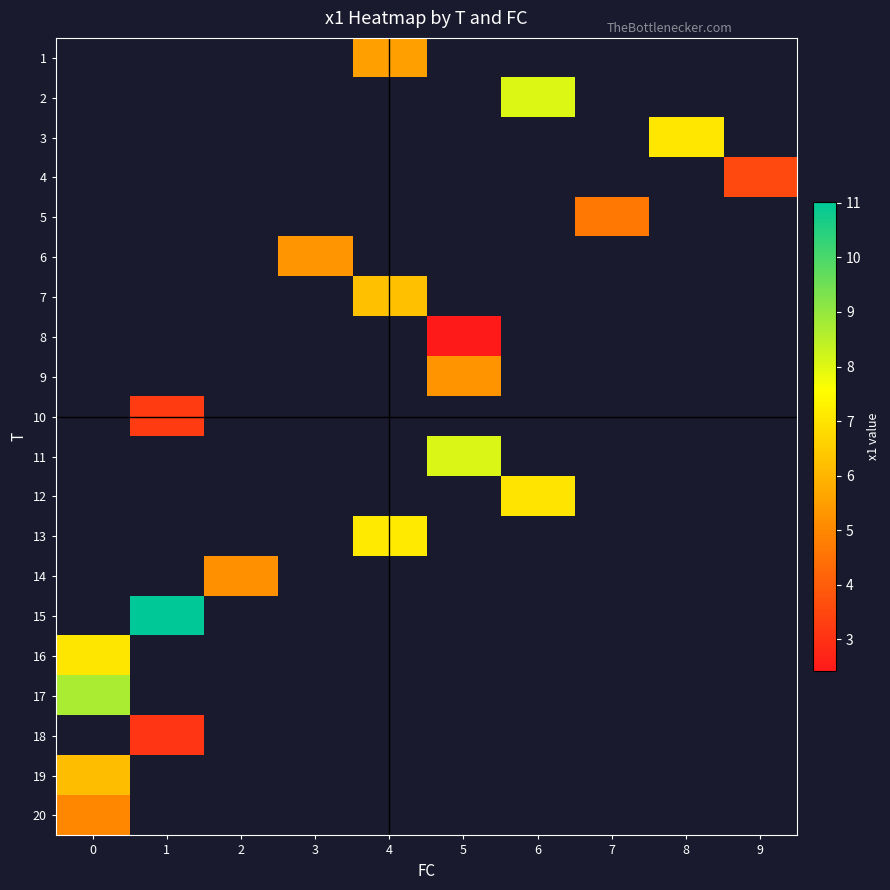

What is the maximum value for row_18?

6.2